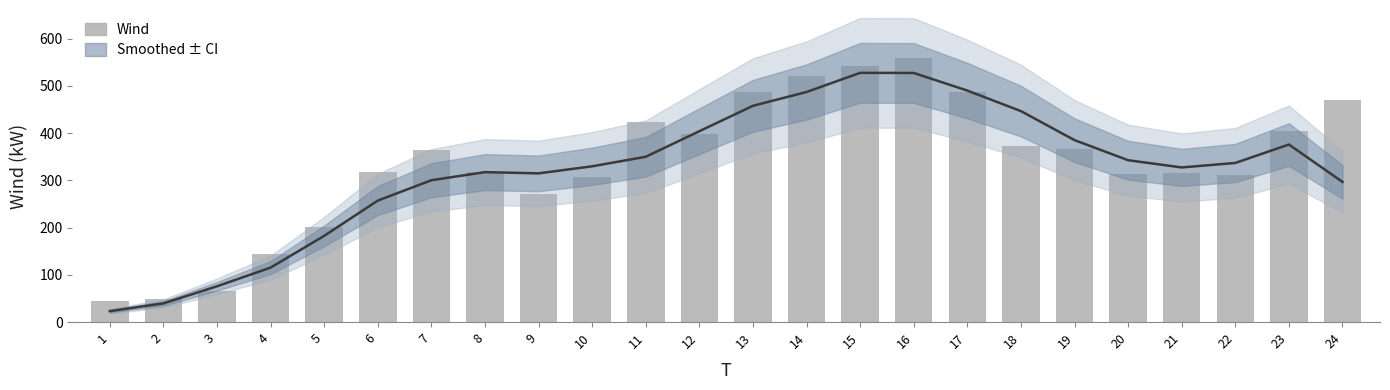

What is the change in value from 5 to 17?

+284.5